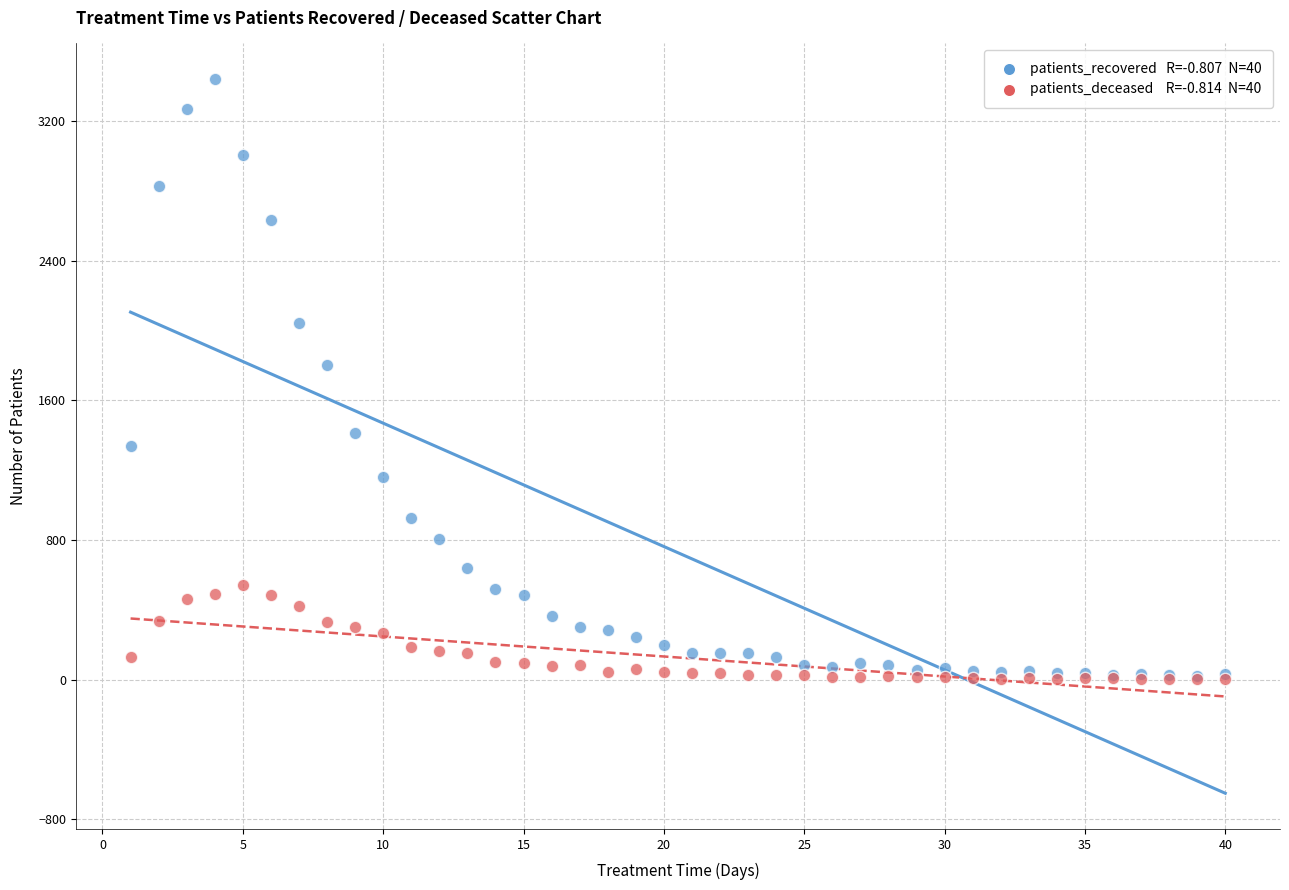

Across all series, what Y value is closest to 1721?

1801